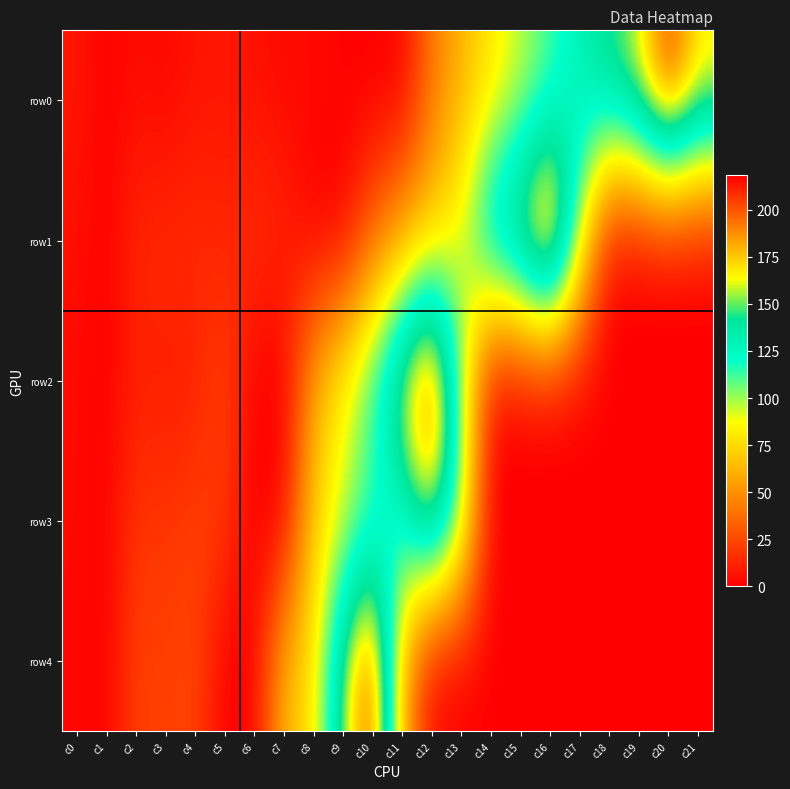

At c19, list the series in order from smallest to largest.

row1, row2, row3, row4, row0